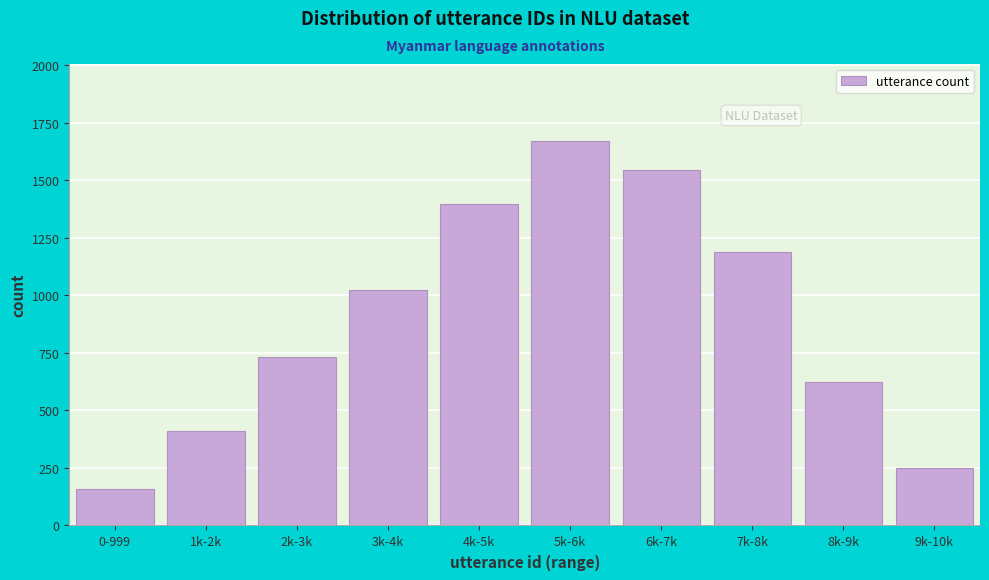

Reading left to right, what are all the values shown in this chart?

0-999=159	1k-2k=412	2k-3k=731	3k-4k=1024	4k-5k=1398	5k-6k=1672	6k-7k=1543	7k-8k=1187	8k-9k=623	9k-10k=251